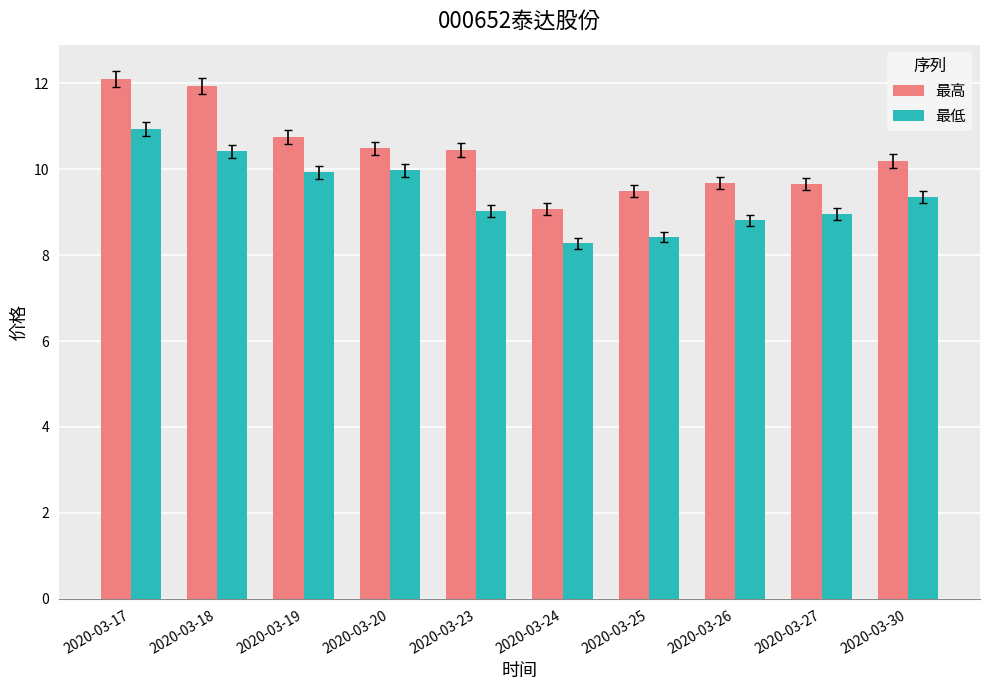

True or false: 最高 has a value of 10.2 at 2020-03-30.

True